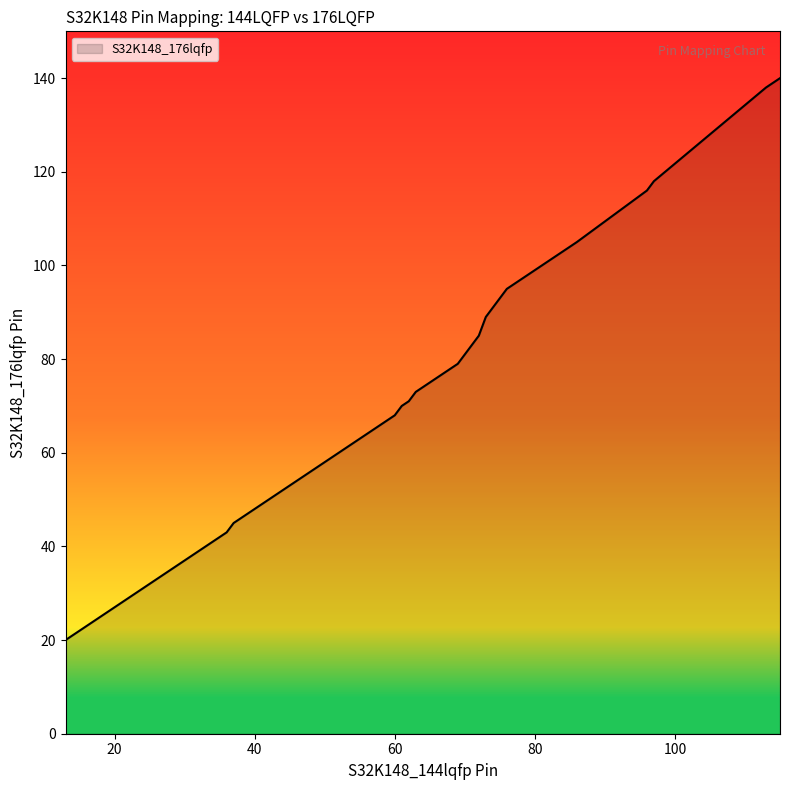

Does the chart display data point markers on the line(s)?

No